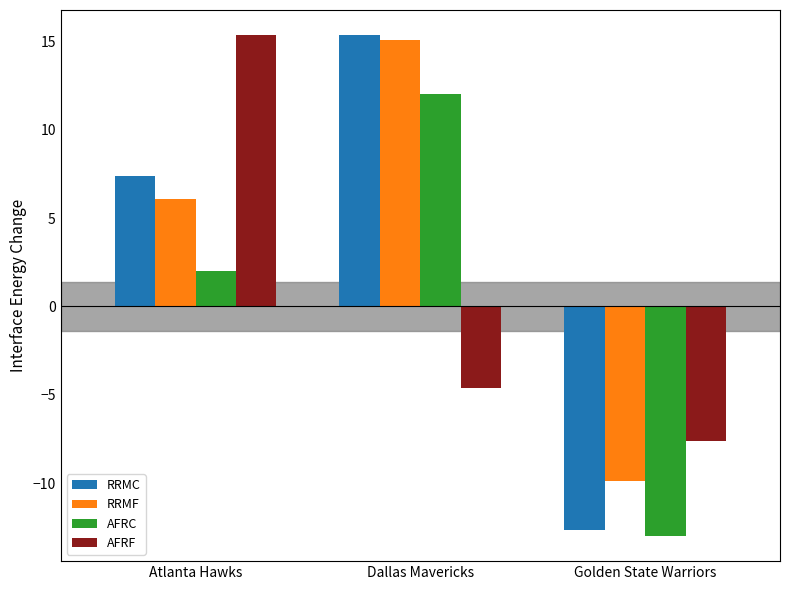

Rank the series at Dallas Mavericks from lowest to highest value.

AFRF, AFRC, RRMF, RRMC